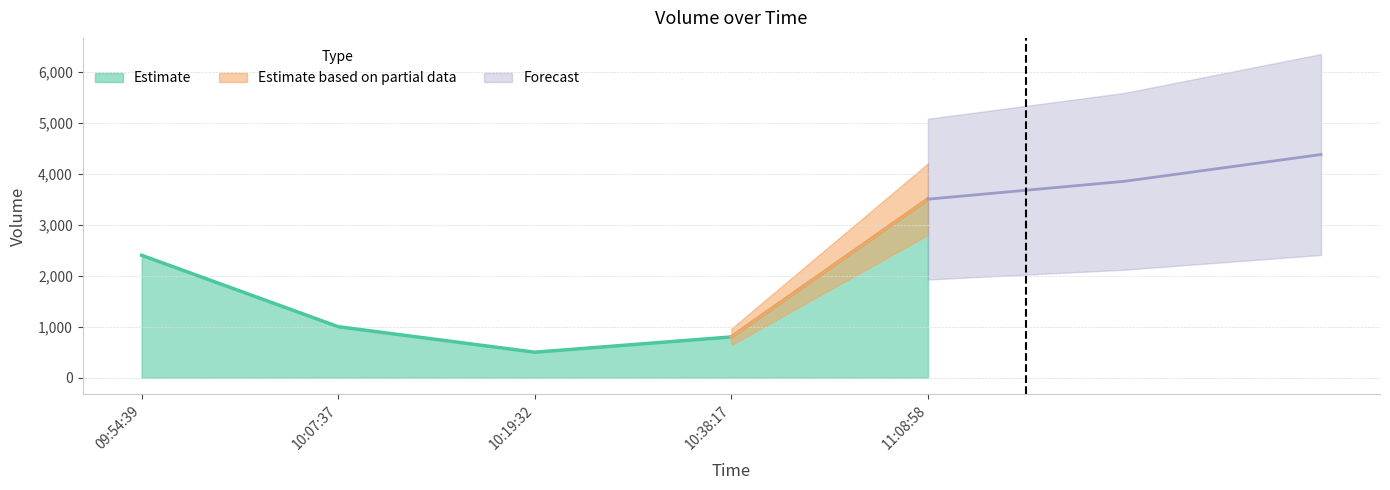

How many values exceed 1000?

2